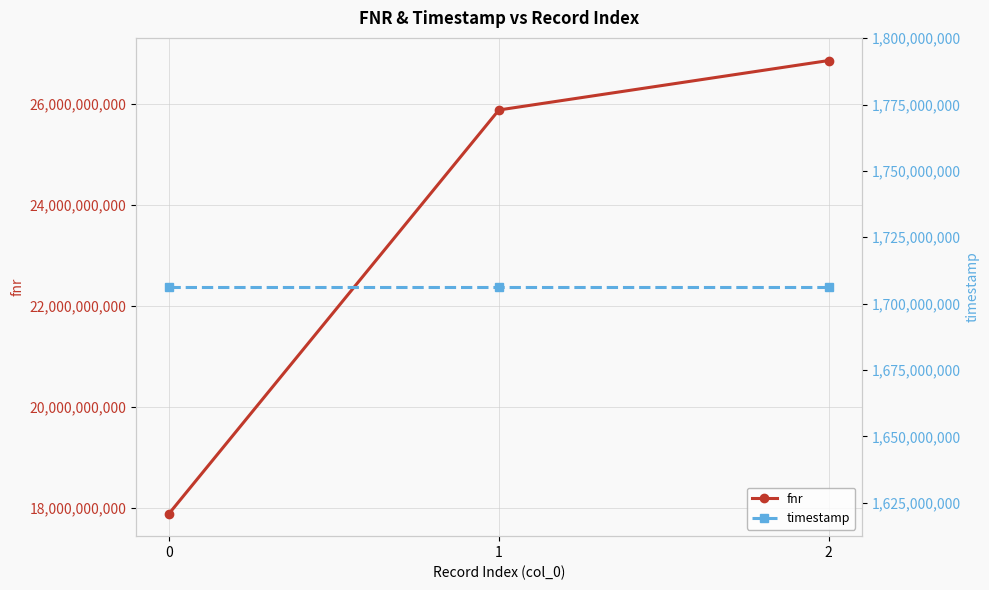

Between 0 and 2, which series saw the biggest shift?

fnr